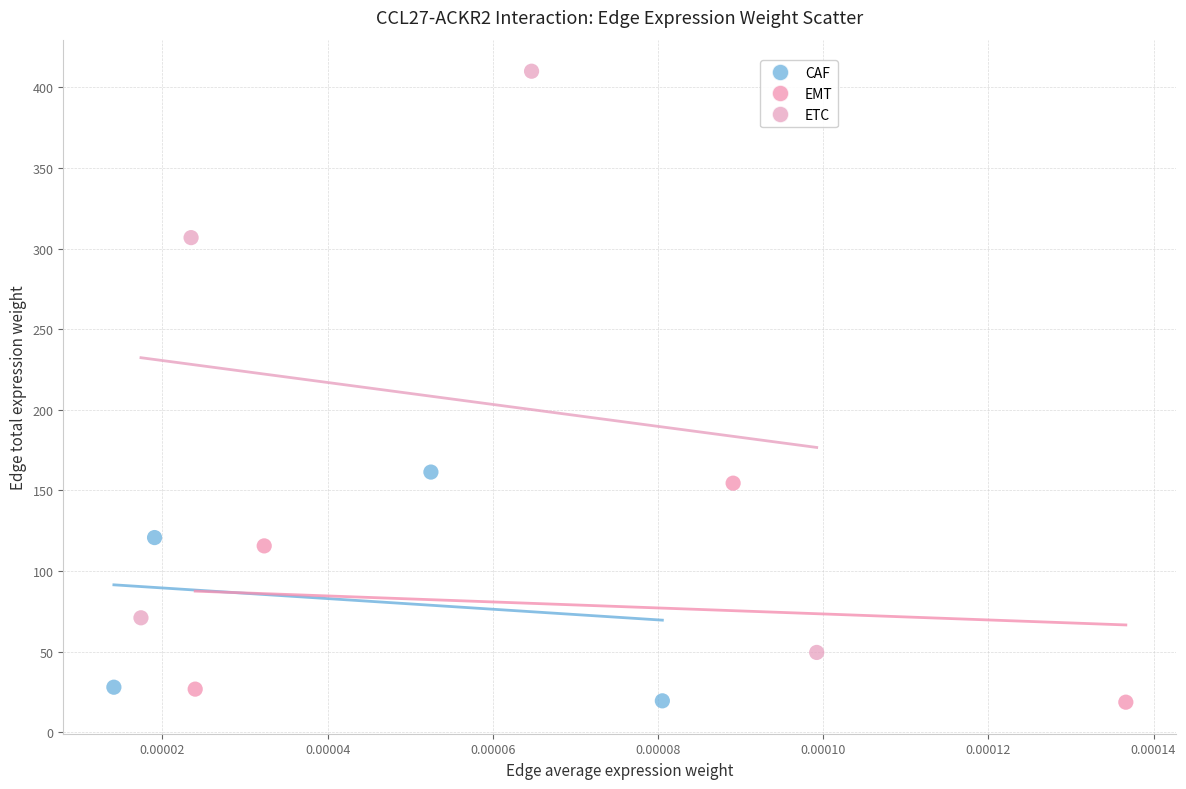

What are all the series names shown in the legend?

CAF, EMT, ETC